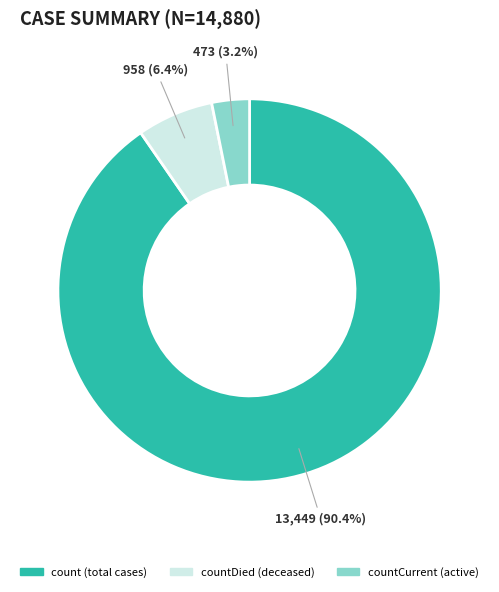

Is there a majority slice in this chart?

Yes